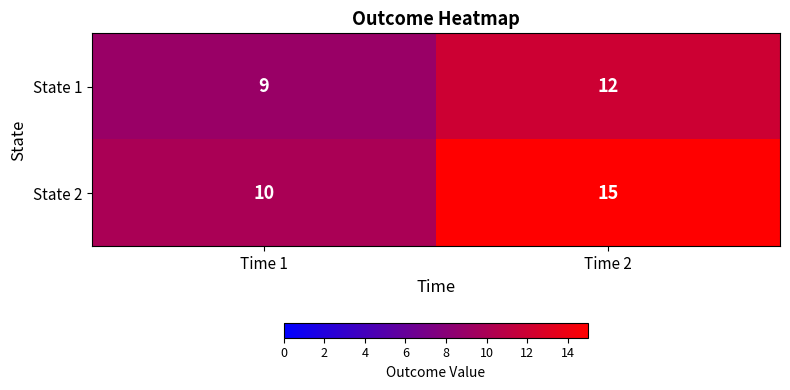

Reading left to right, list all the values displayed in this chart.

State 1: Time 1=9	Time 2=12
State 2: Time 1=10	Time 2=15